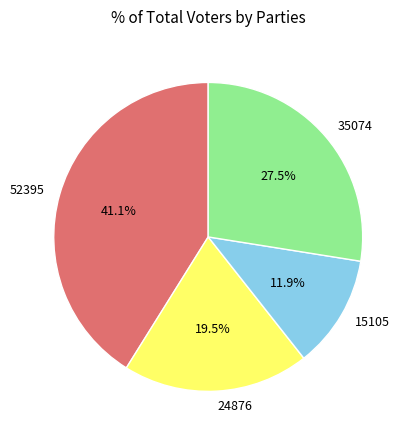

How many slices are in this pie chart?

4